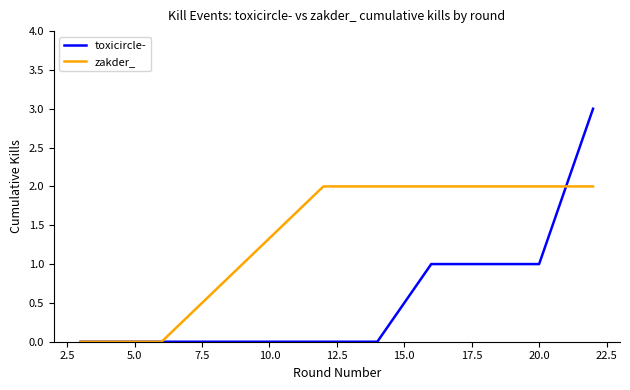

What are all the series names shown in the legend?

toxicircle-, zakder_